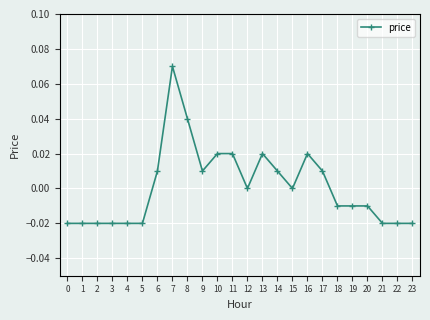

Count the number of data series in this chart.

1